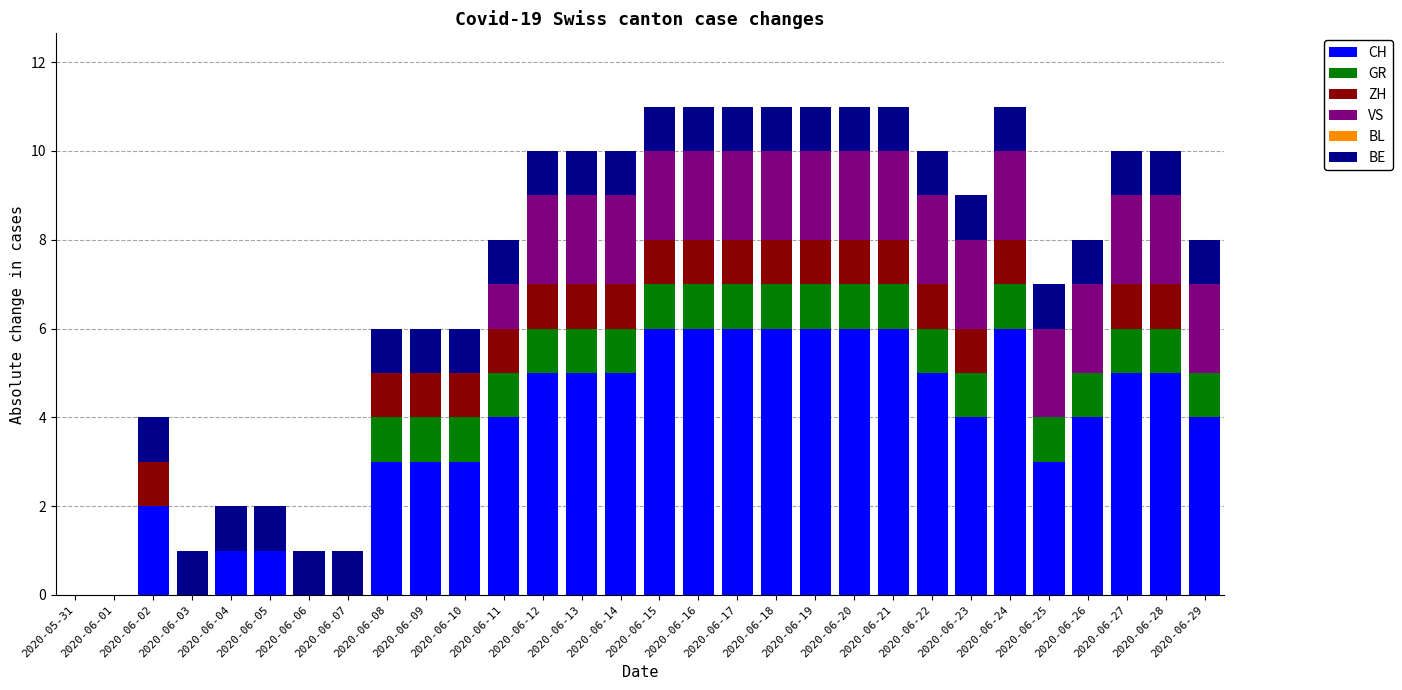

Are the bars grouped side by side (vs. stacked)?

No